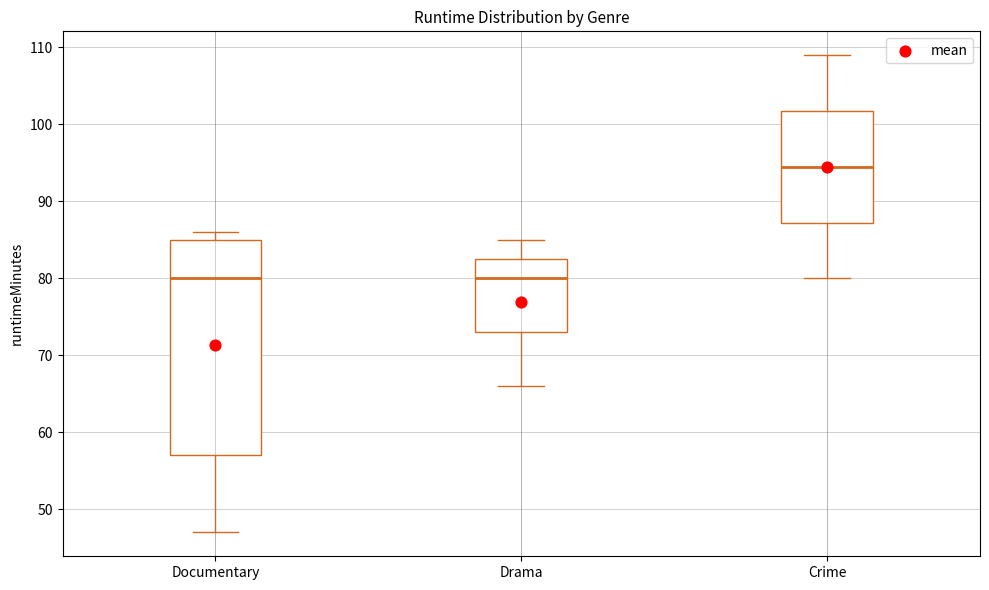

Reading left to right, transcribe this box plot: for each box, give where its median line is, the range the box spans, and where its two whiskers end, as read against the y-axis. The values are not printed on the chart, so give them approximately, as read against the axis.

Documentary: median 80, box 57 to 85, whiskers 47 to 86
Drama: median 80, box 73 to 83, whiskers 66 to 85
Crime: median 95, box 87 to 102, whiskers 80 to 109